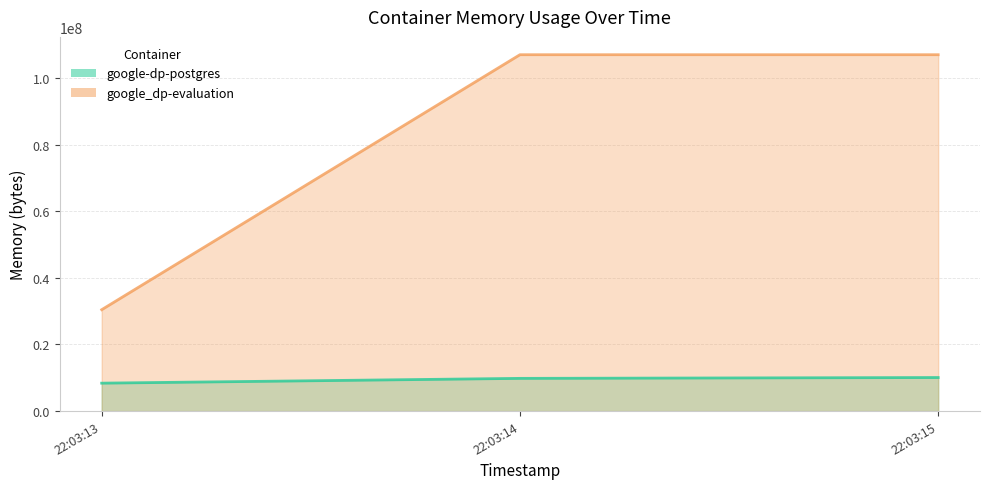

Read the google-dp-postgres value at 2021-05-13T22:03:13.

8388608